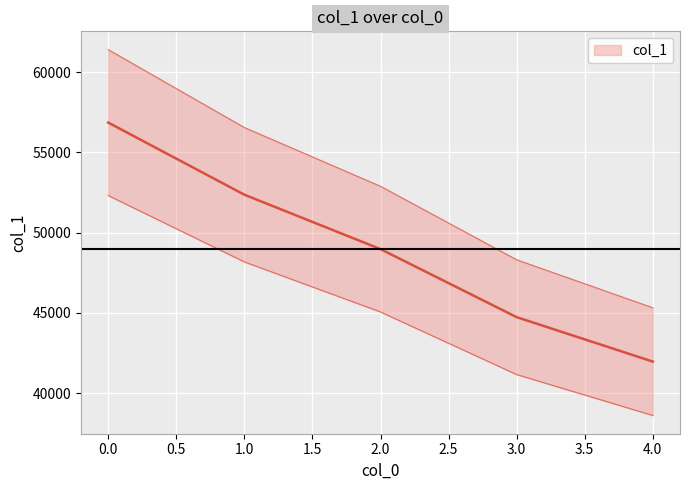

The value at 3 is 64160. True or false?

False